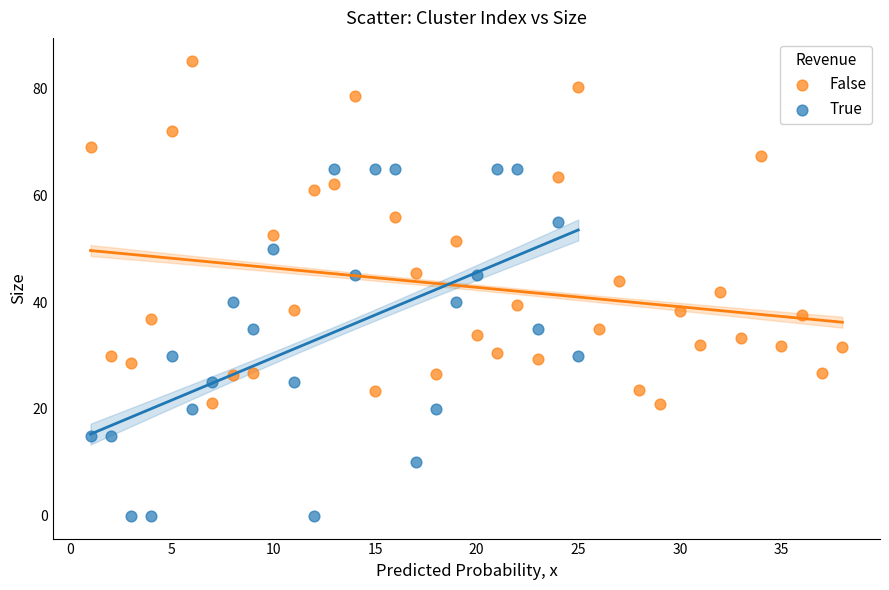

Which series reaches the maximum Y coordinate?

False